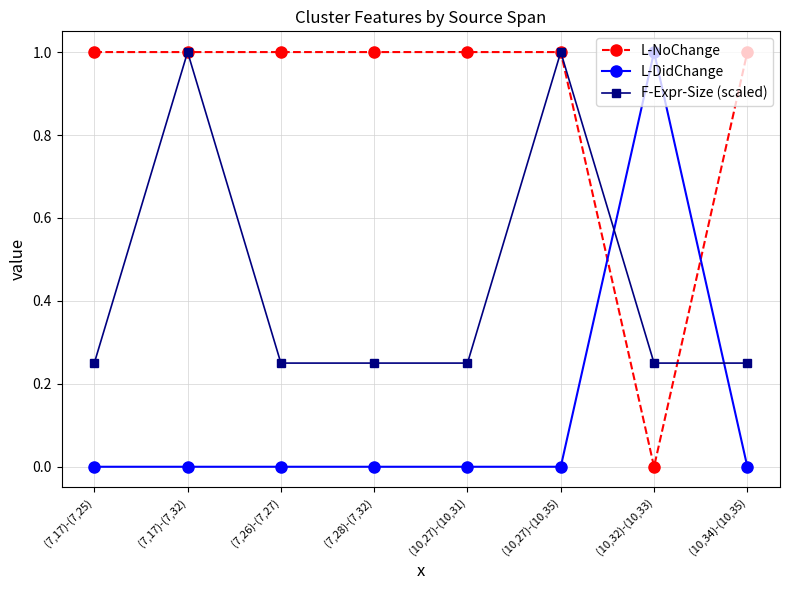

What is the value of the L-NoChange point at the 4th from the left?

1.0